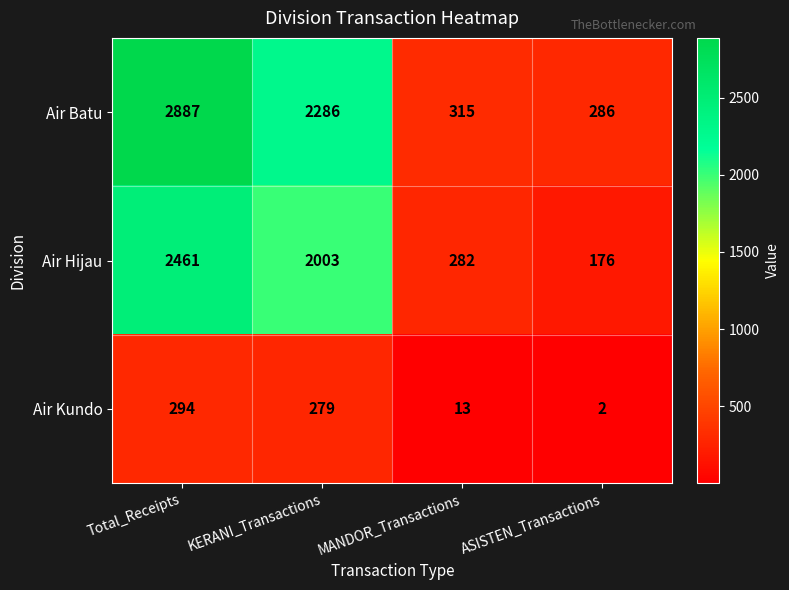

Is it true that Air Batu equals 1299 at Total_Receipts?

False